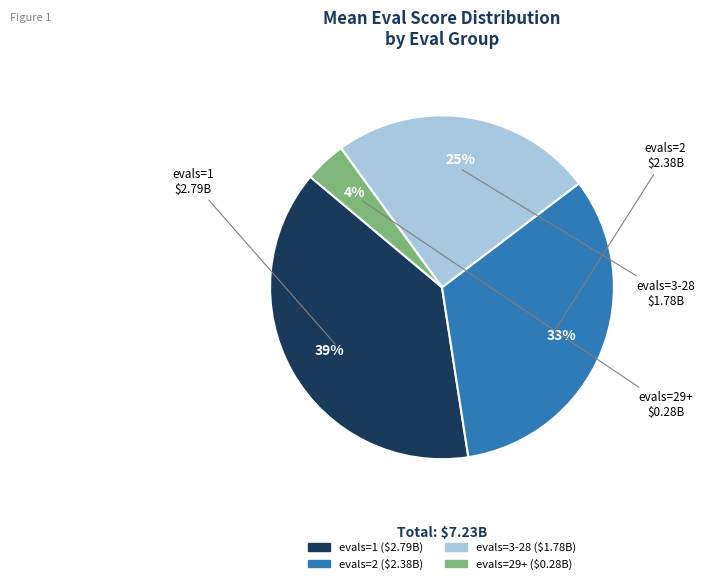

Is there any slice that represents more than half of the pie?

No